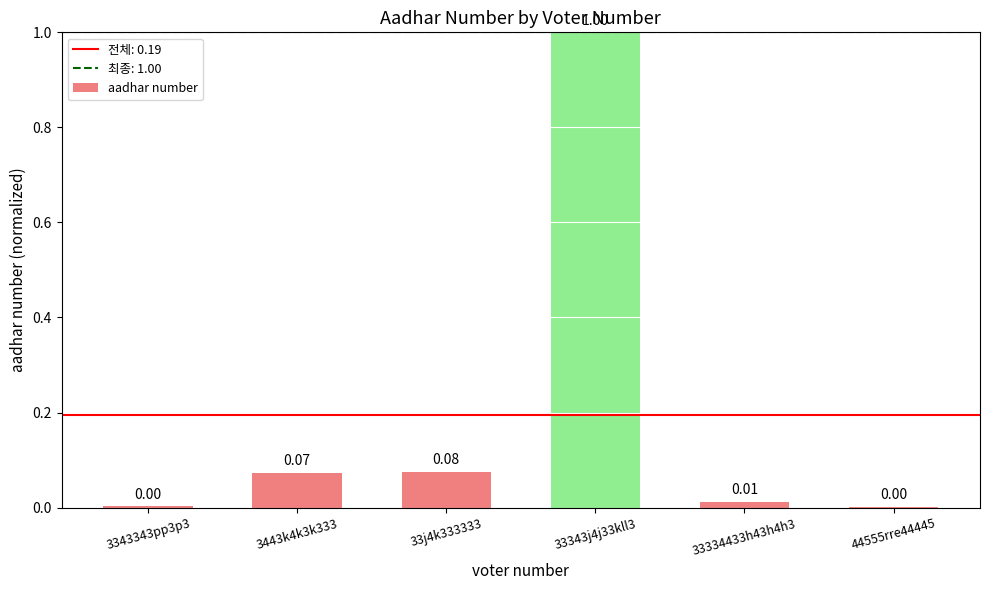

True or false: the data shows 1.6 at 33343j4j33kll3.

False